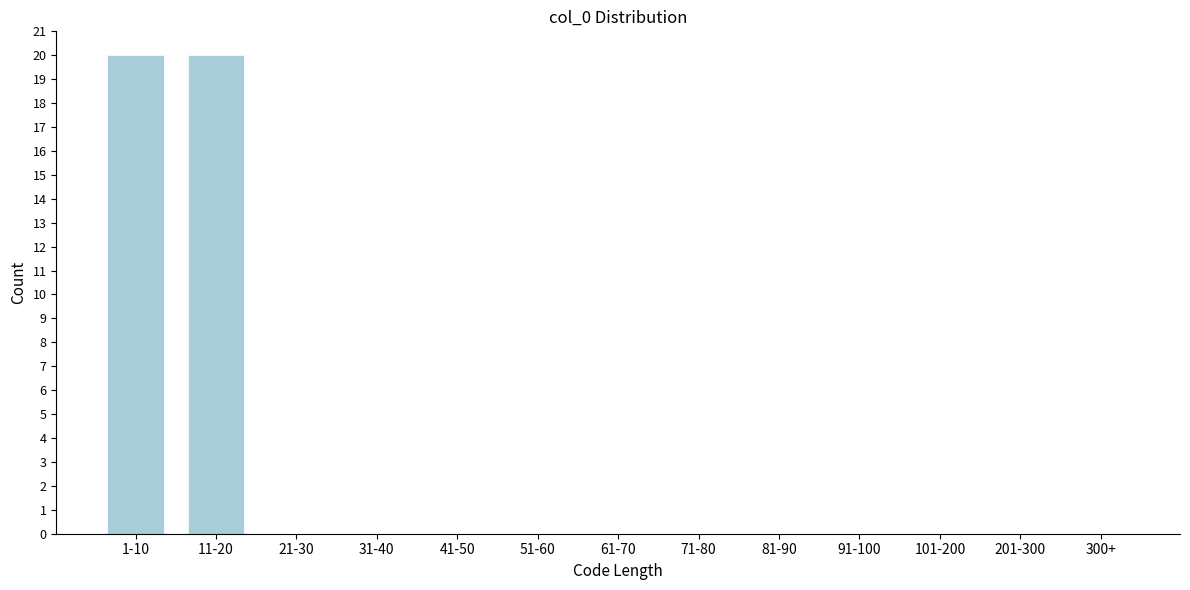

Reading left to right, extract all data points from this chart.

1-10=20	11-20=20	21-30=0	31-40=0	41-50=0	51-60=0	61-70=0	71-80=0	81-90=0	91-100=0	101-200=0	201-300=0	300+=0